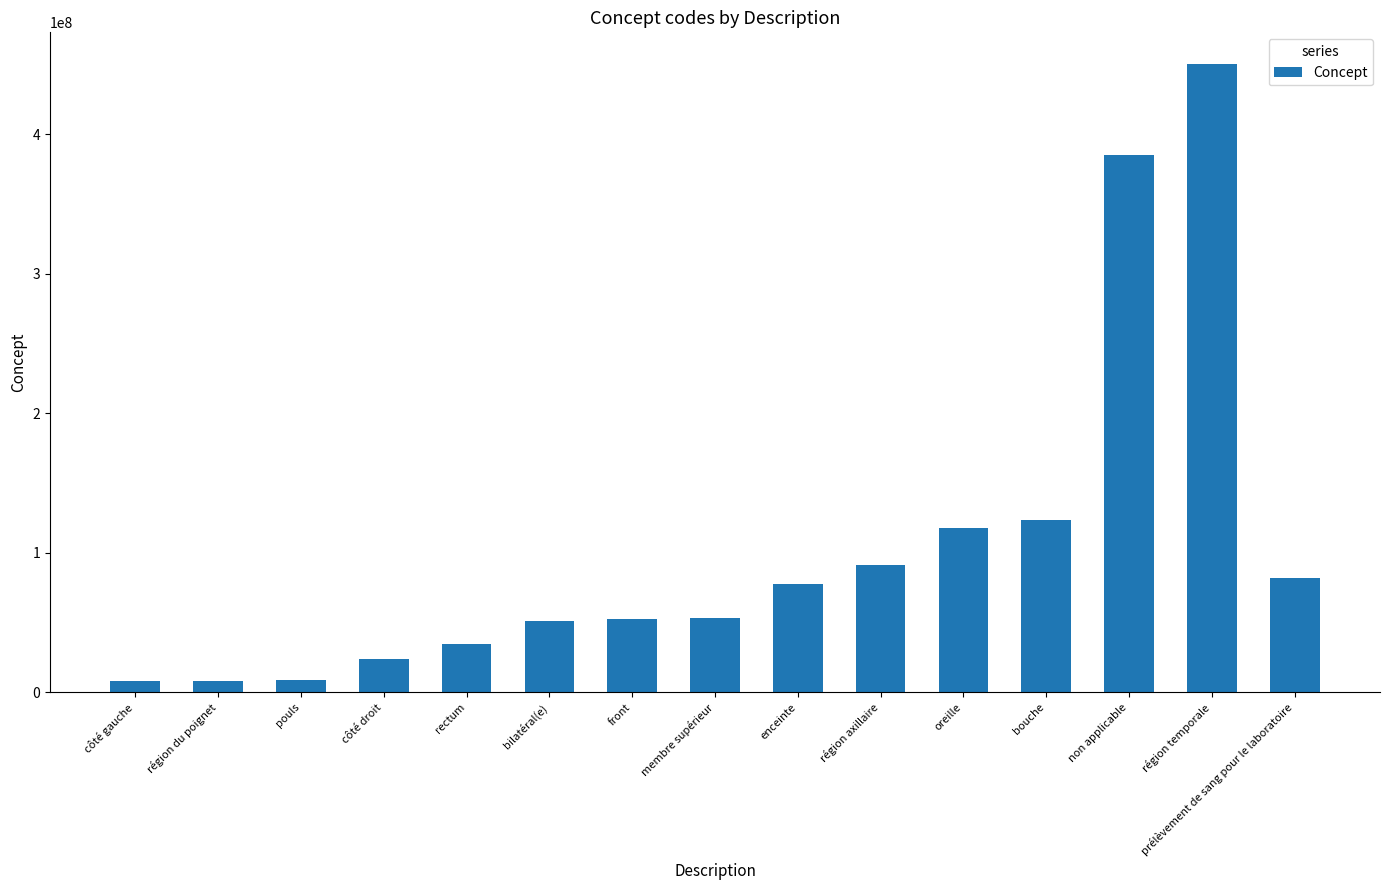

Which has a higher value, front or côté gauche?

front